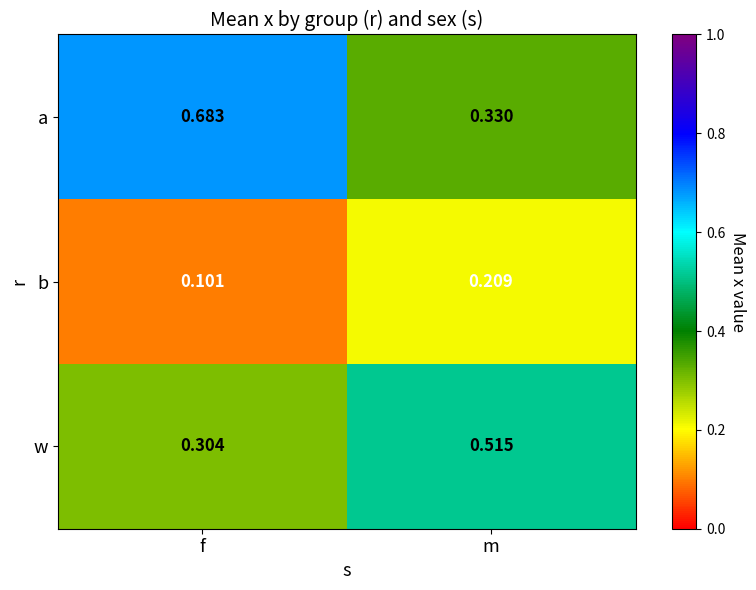

Which series has the largest range (max minus min)?

a